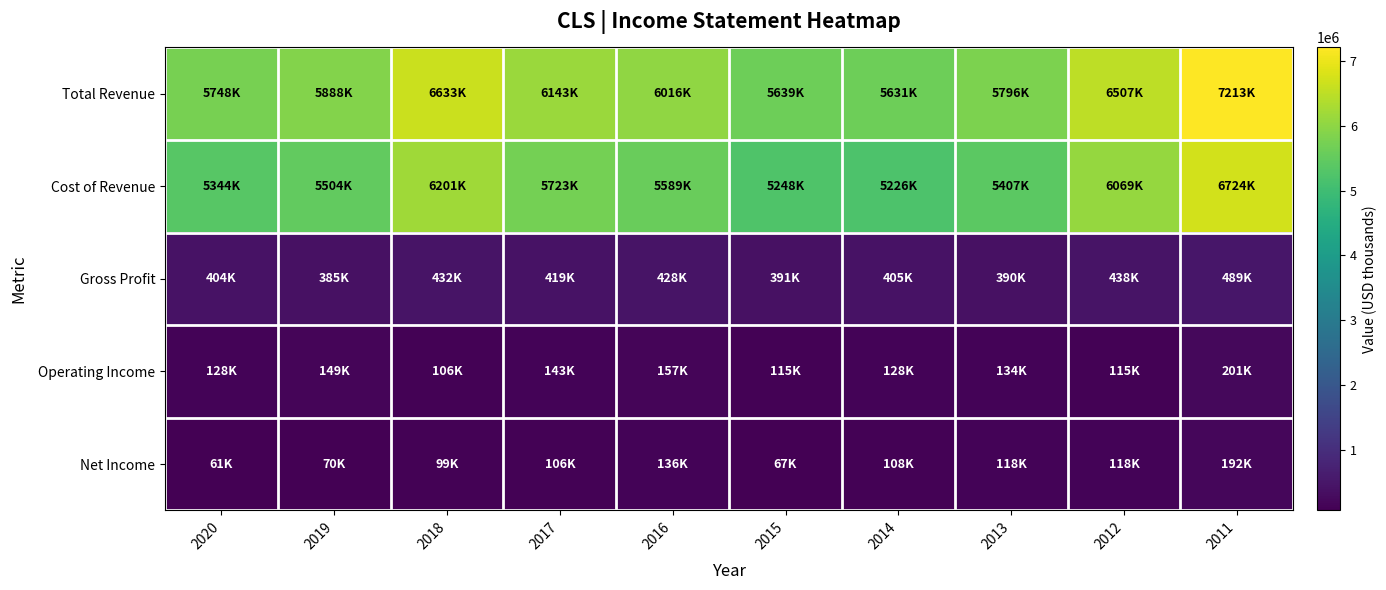

Which series has the largest range (max minus min)?

Total Revenue